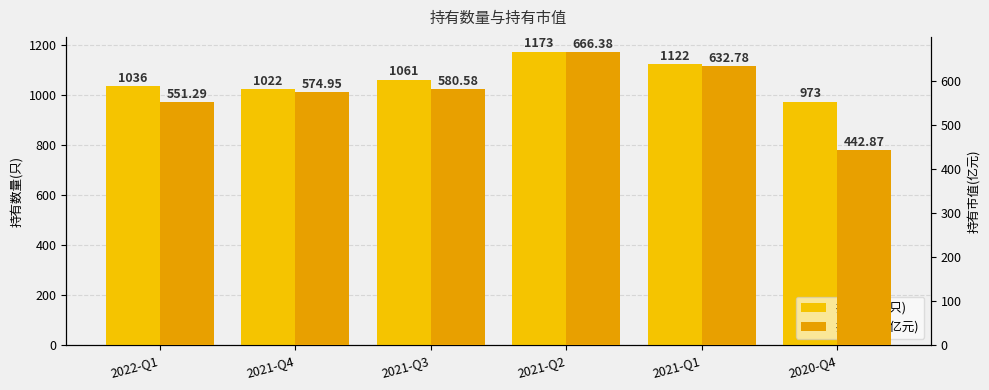

What is the label of the 6th bar from the left?

2020-Q4